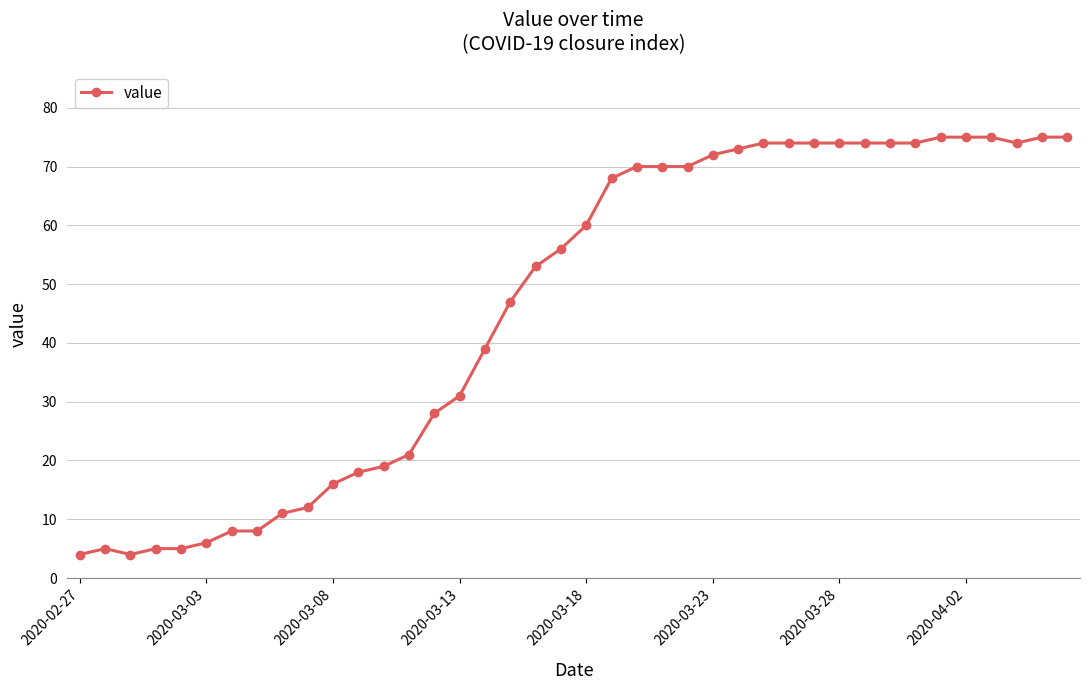

What is the greatest value displayed?

75